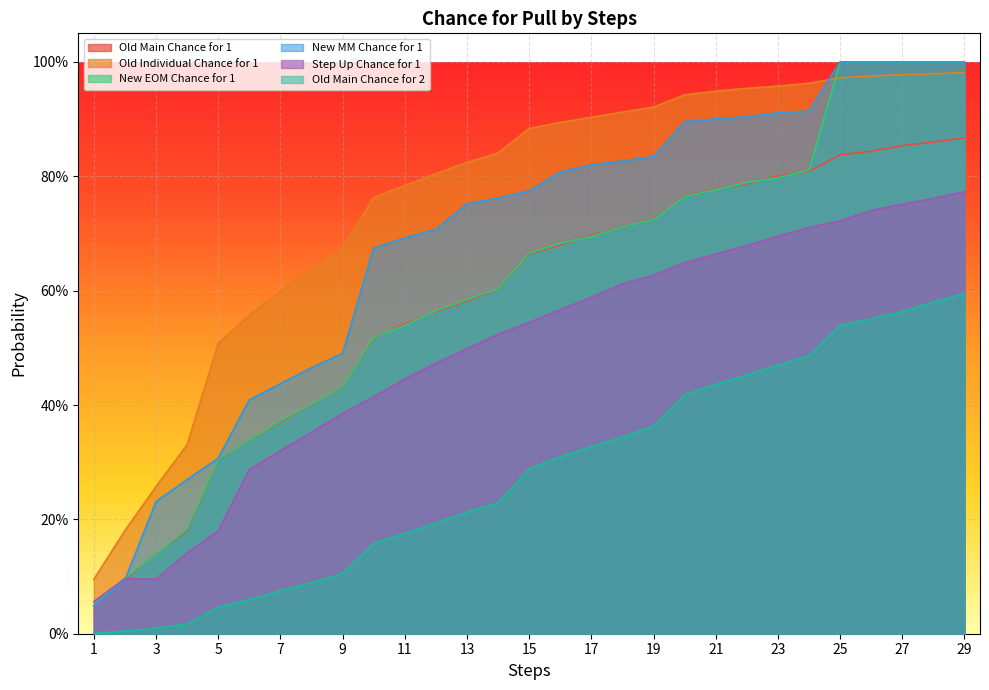

What is the spread (max minus min) of values at 14?

0.6